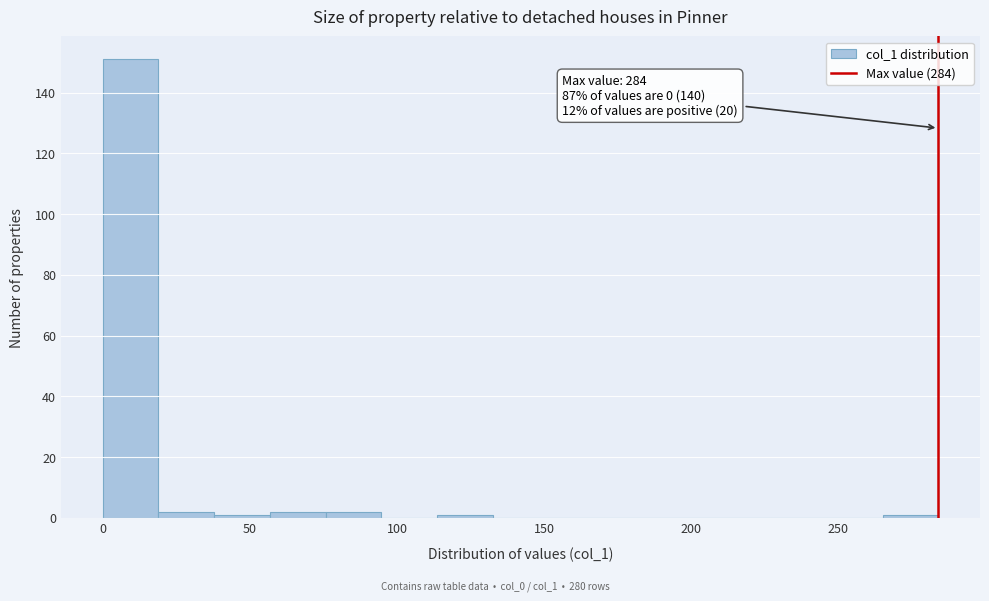

Read against the x-axis, roughly where is the centre of the tallest bar?

10